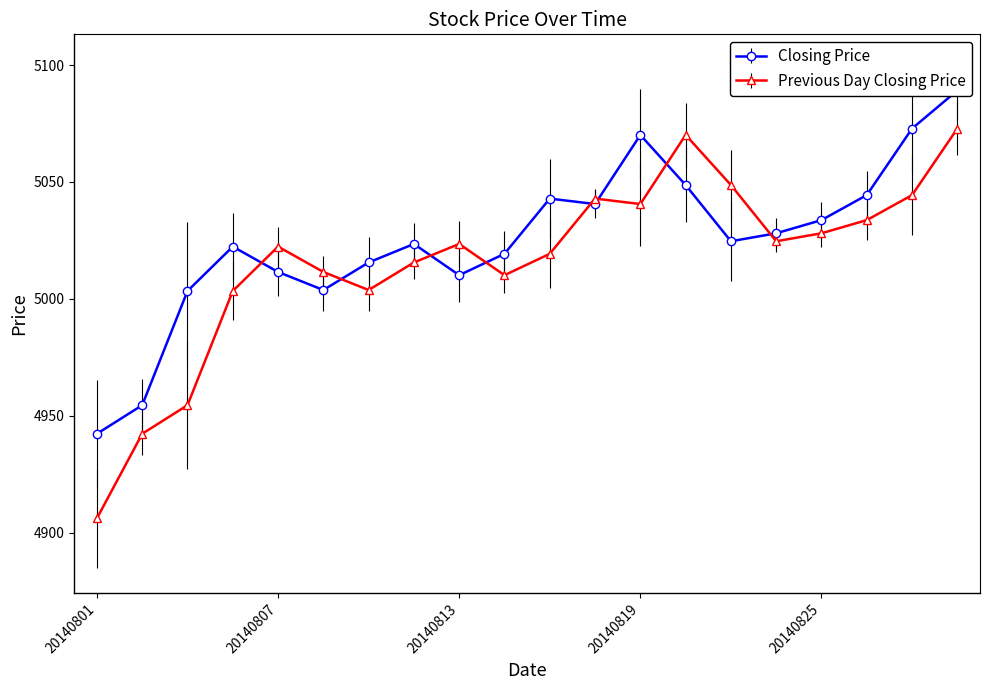

True or false: Previous Day Closing Price and Closing Price cross at least once.

True